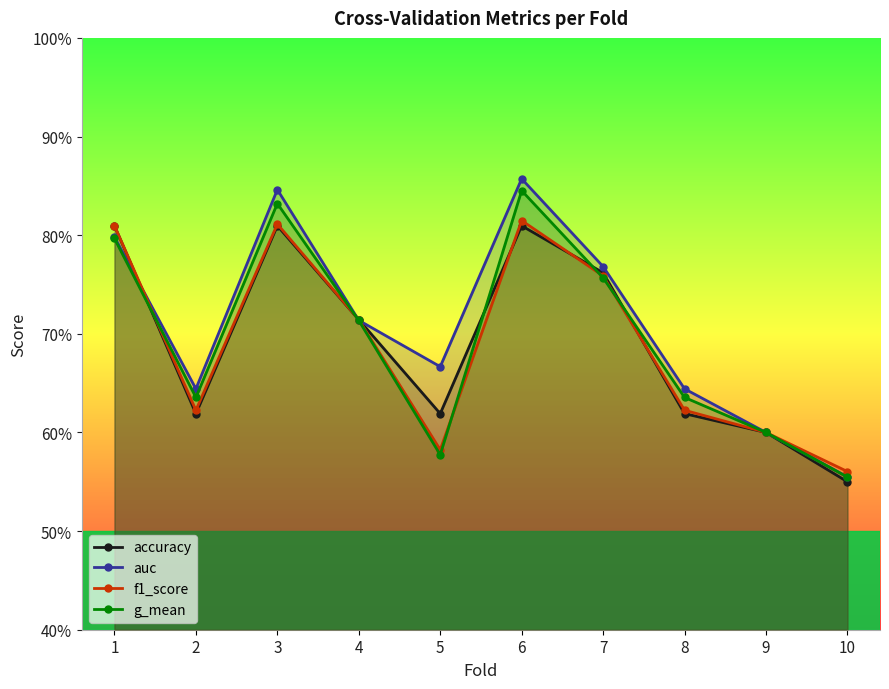

How many auc values are between 0 and 1?

10